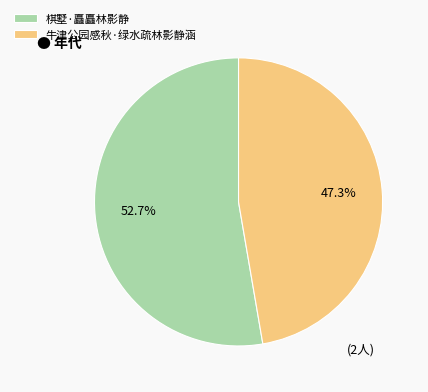

True or false: 牛津公园感秋·绿水疏林影静涵 accounts for 47% of the total.

True